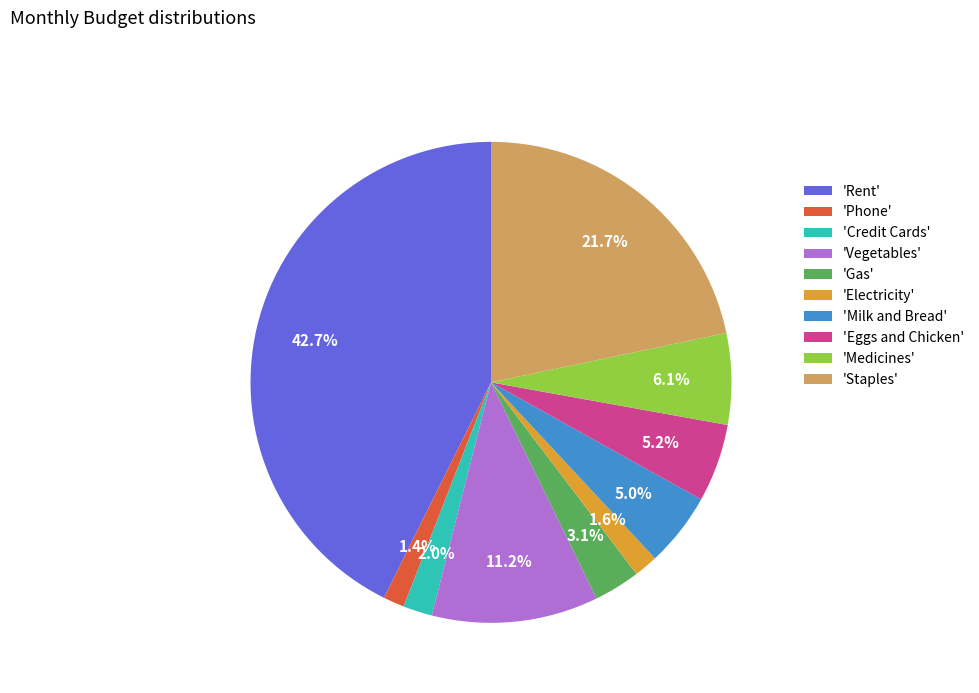

What percentage is NOT represented by 'Eggs and Chicken'?

94.8%